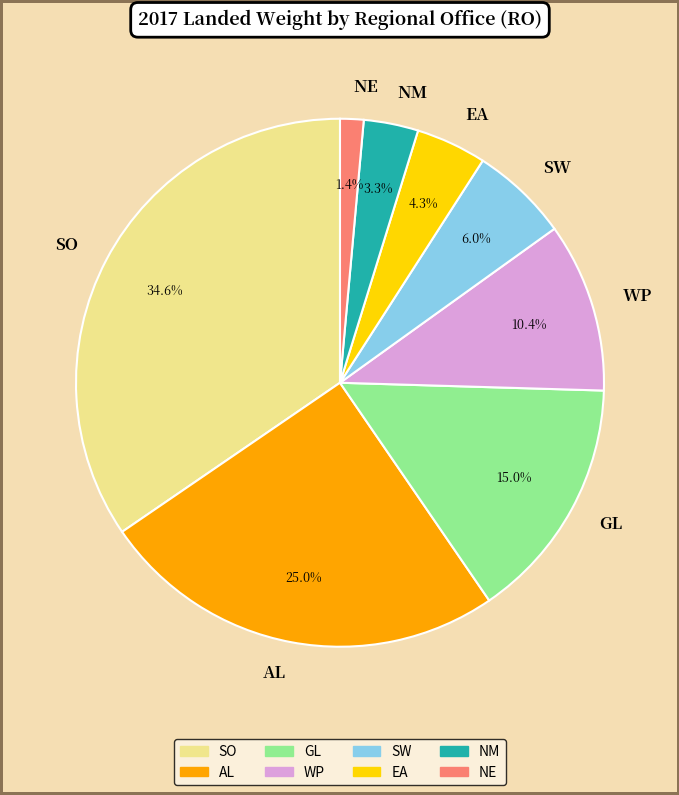

What is the ratio of the value at GL to the value at EA?

3.5